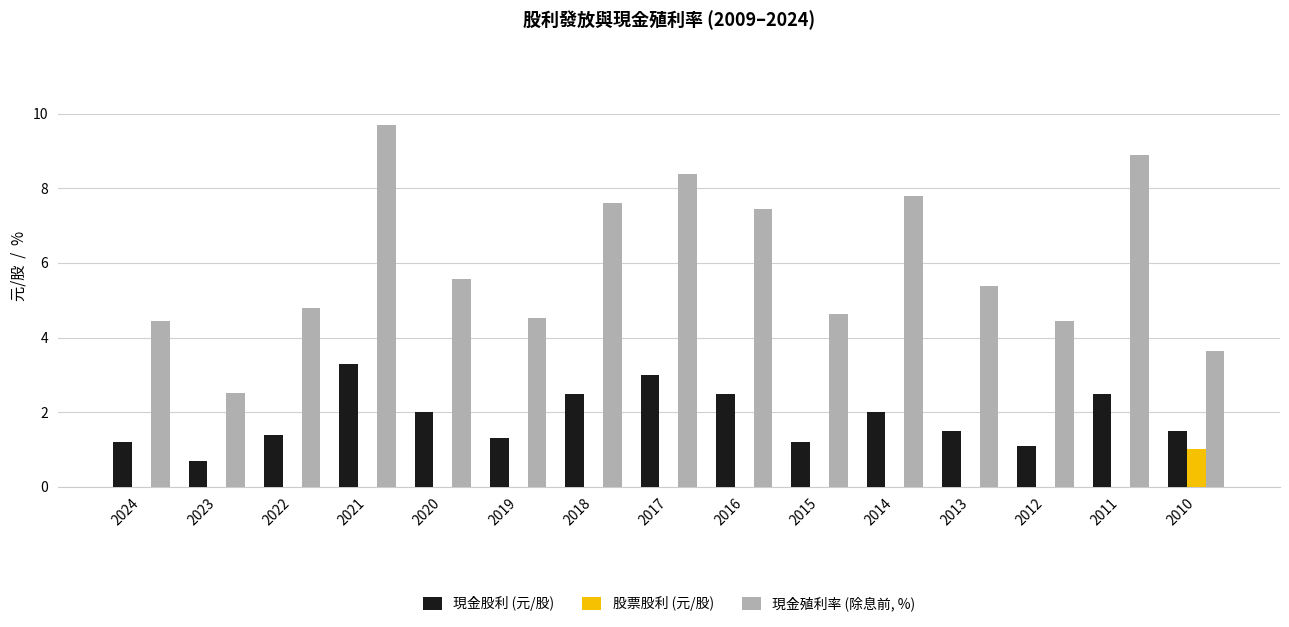

What is the sum of all 股票股利 (元/股) values?

1.0